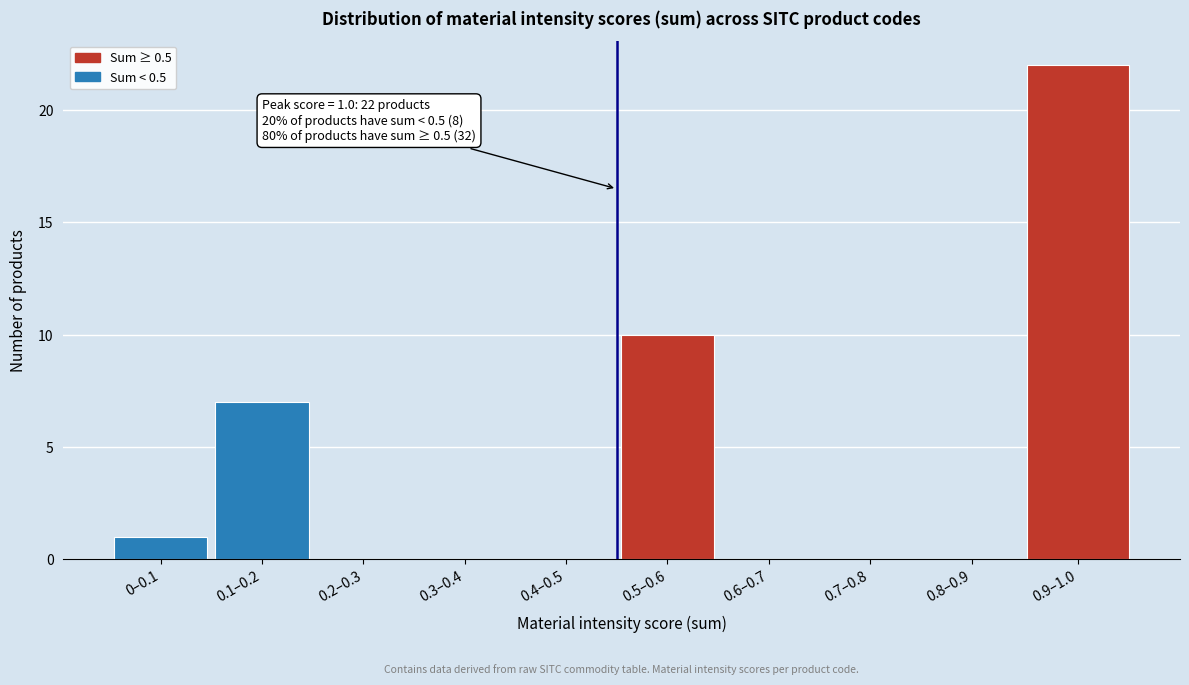

Reading left to right, what are all the values shown in this chart?

0–0.1=1	0.1–0.2=7	0.2–0.3=0	0.3–0.4=0	0.4–0.5=0	0.5–0.6=10	0.6–0.7=0	0.7–0.8=0	0.8–0.9=0	0.9–1.0=22